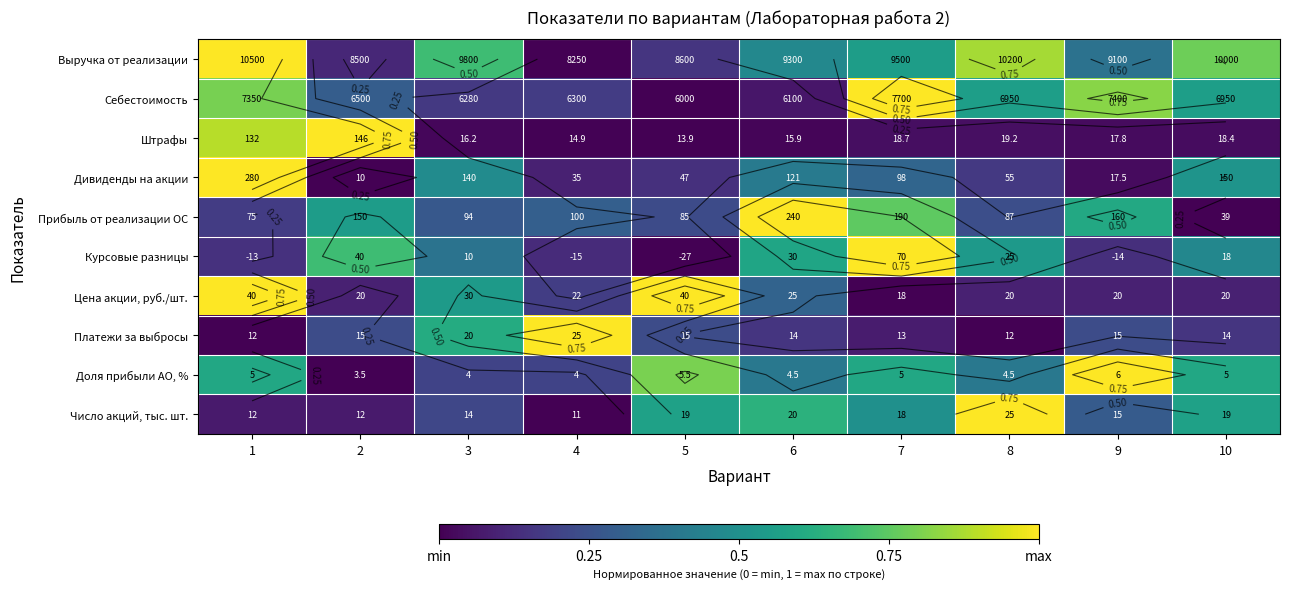

What is the sum of all Цена акции, руб./шт. values?

3.4